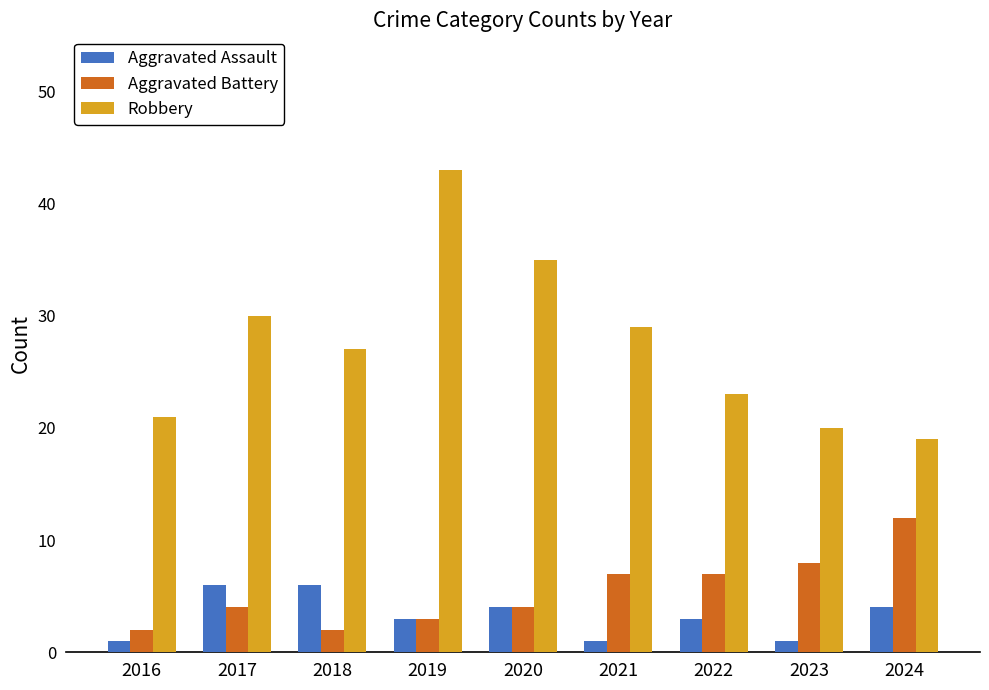

Which series changed the most between 2017 and 2020?

Robbery